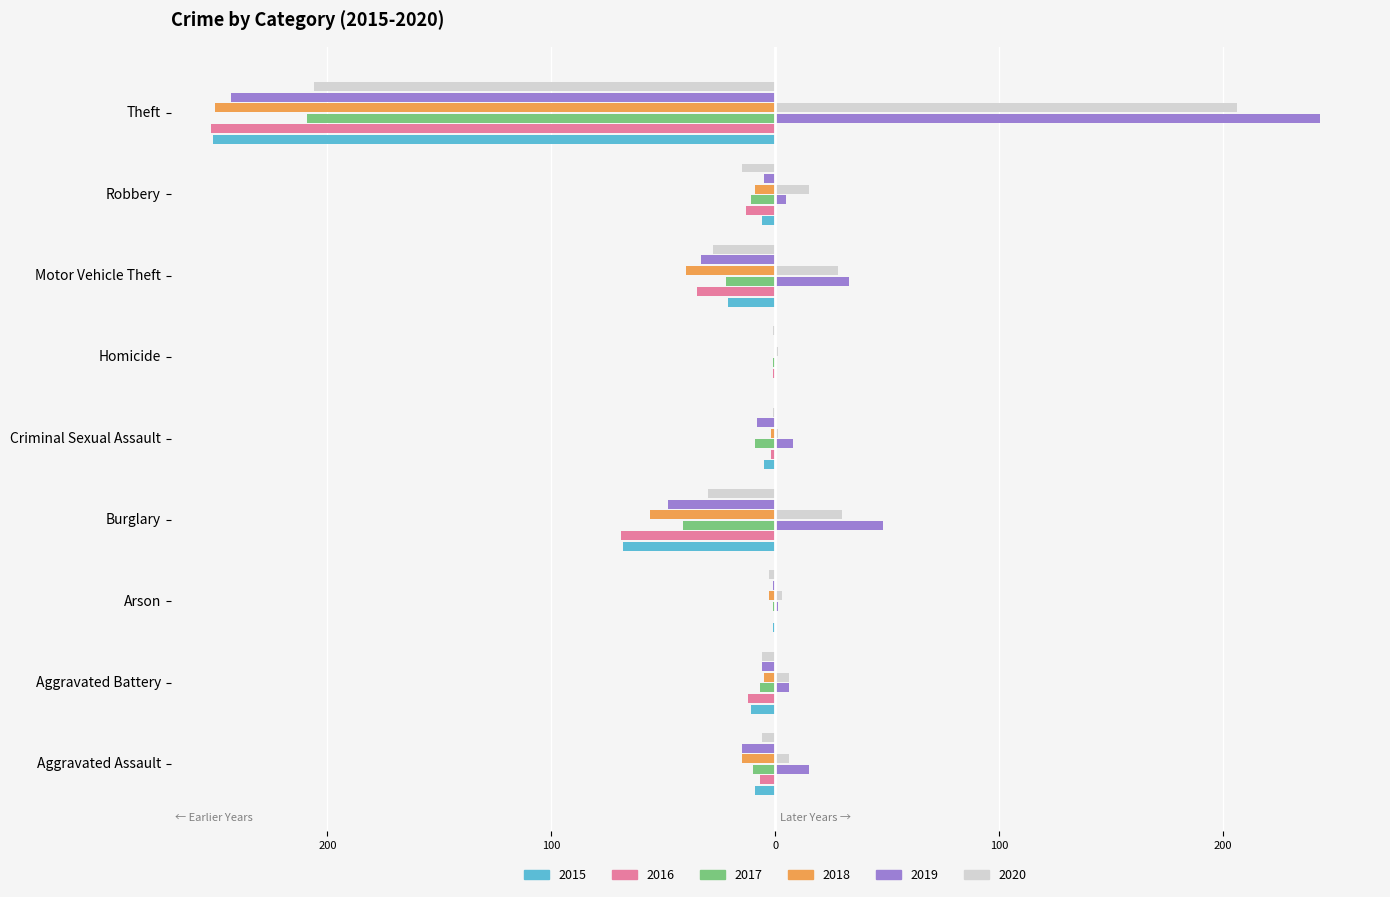

What is the difference between the maximum and minimum values in the 2018 series?

250